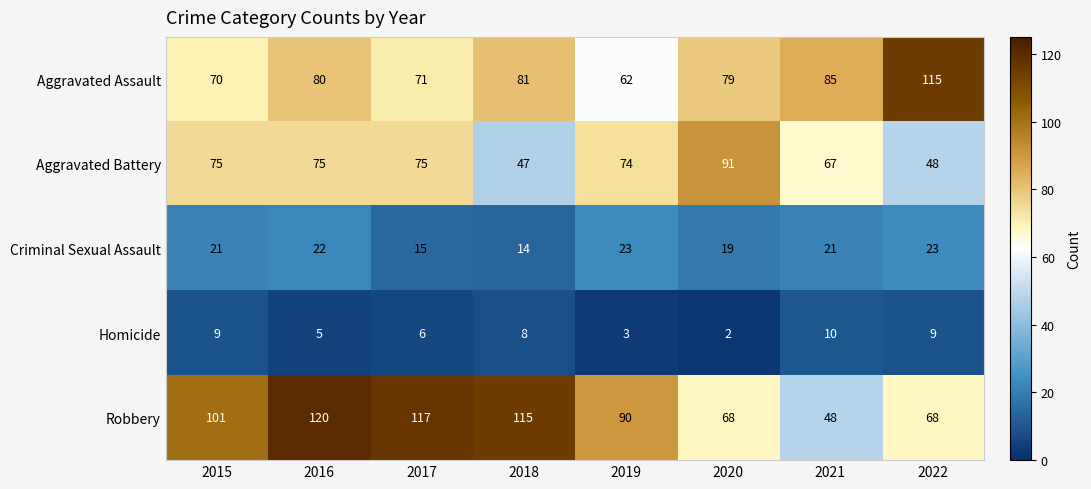

What is the average value of the Criminal Sexual Assault series?

20